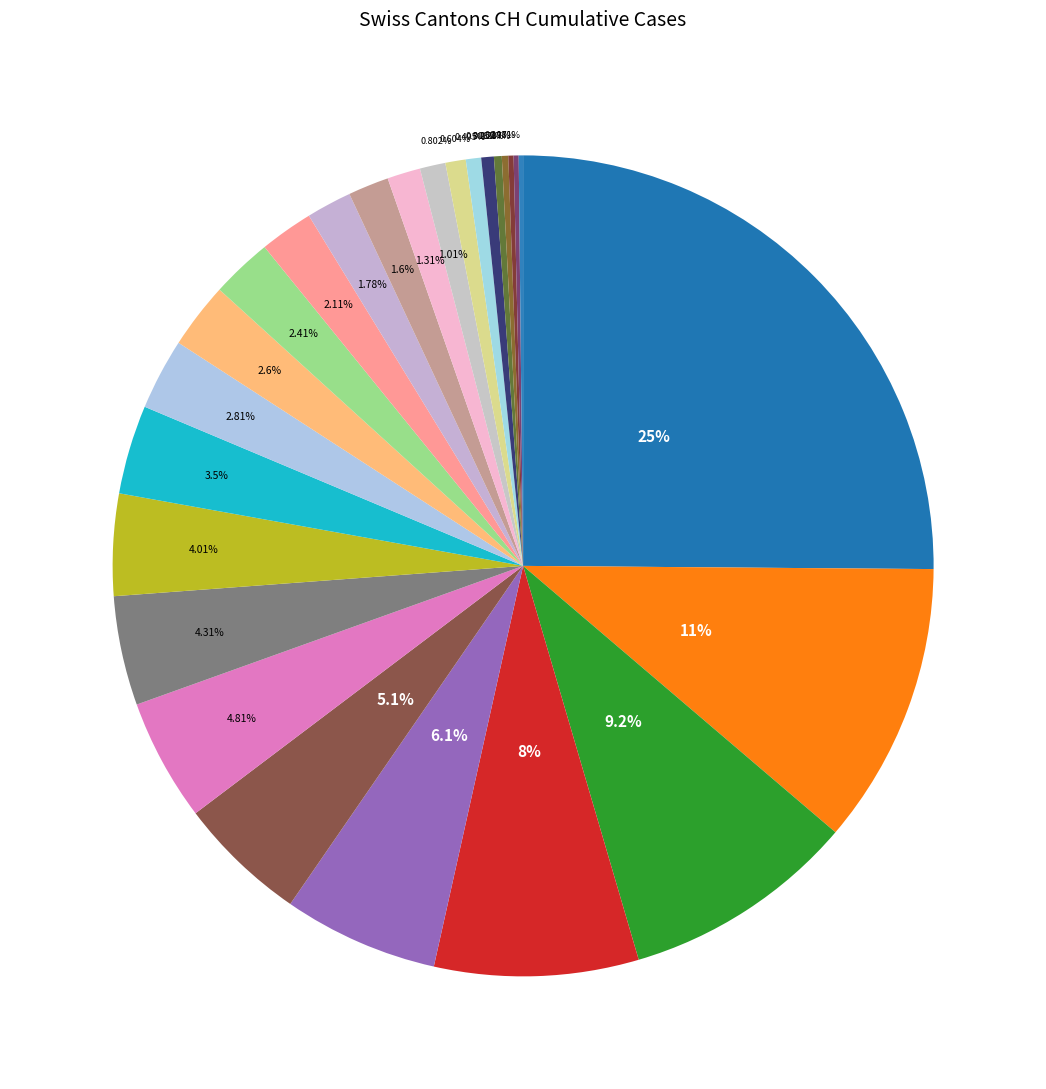

How many slices are in this pie chart?

26